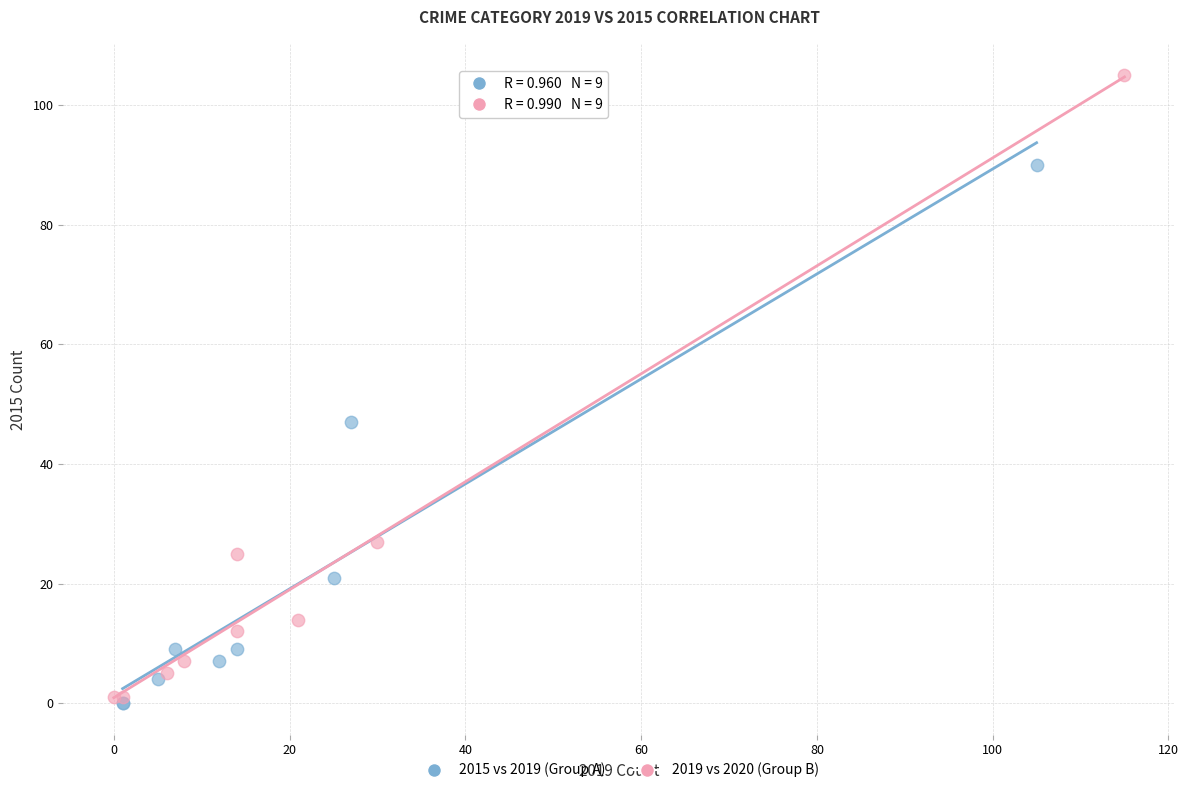

Which series has the largest Y range (max minus min)?

2019 vs 2020 (Group B)